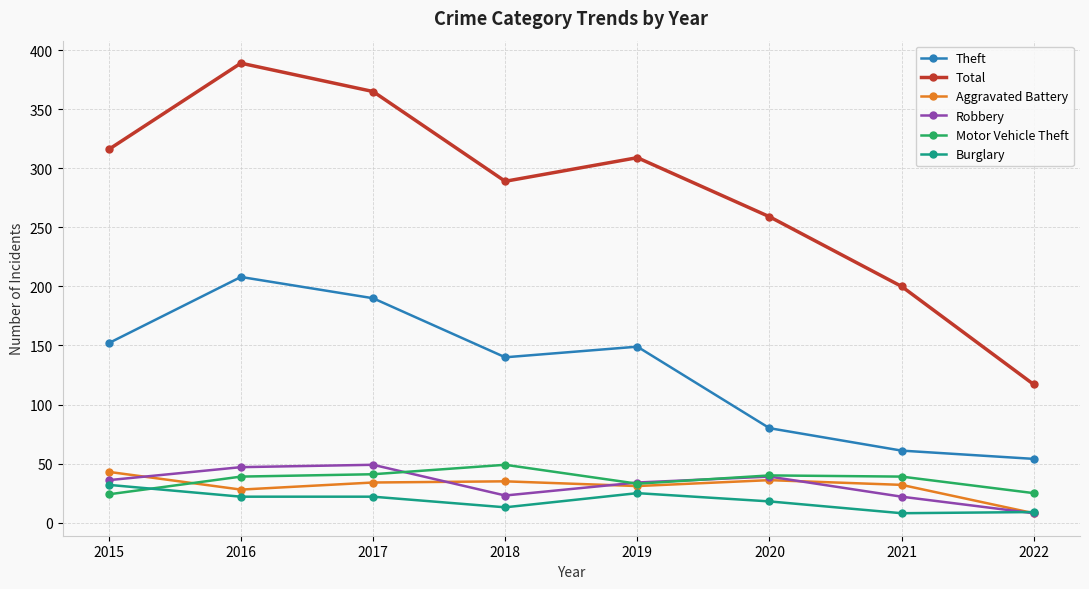

What is the difference between the second highest and second lowest values in the Theft series?

129